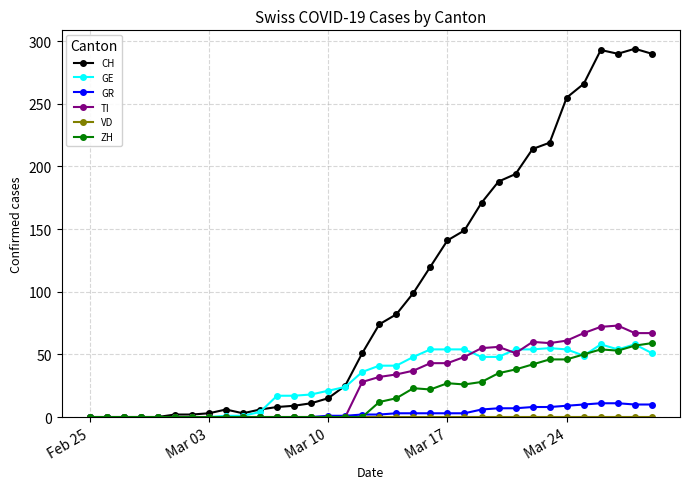

What is the greatest value displayed?

294